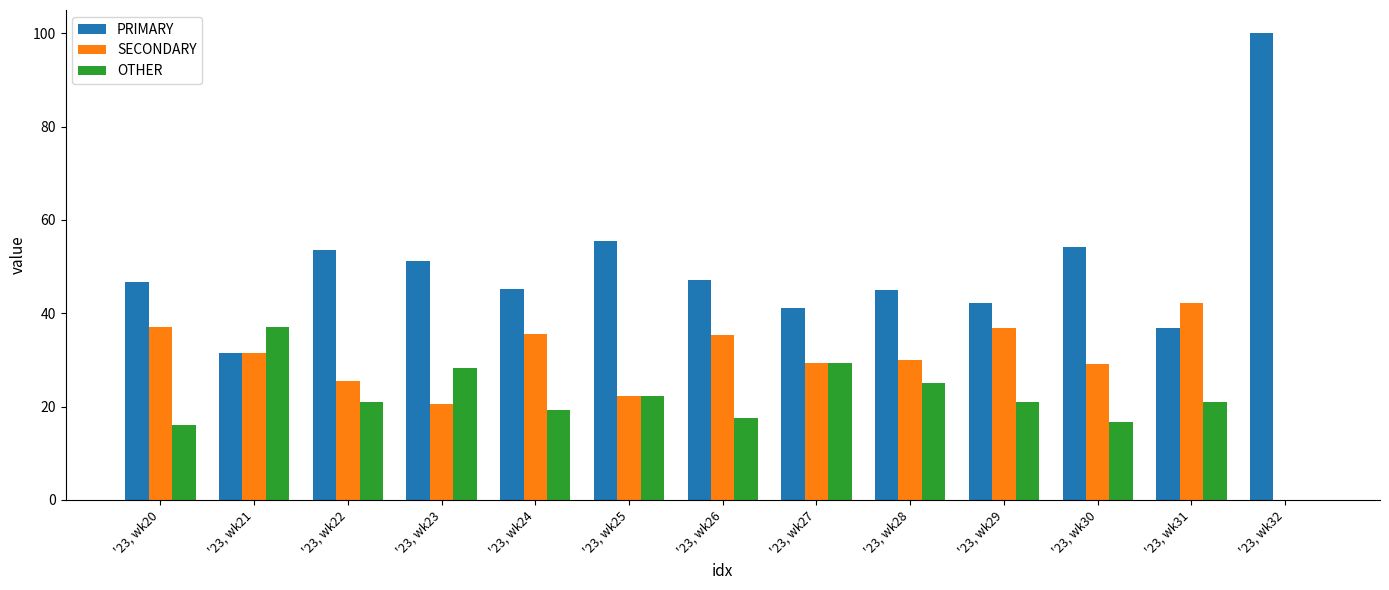

Which series has the largest total across all categories?

PRIMARY